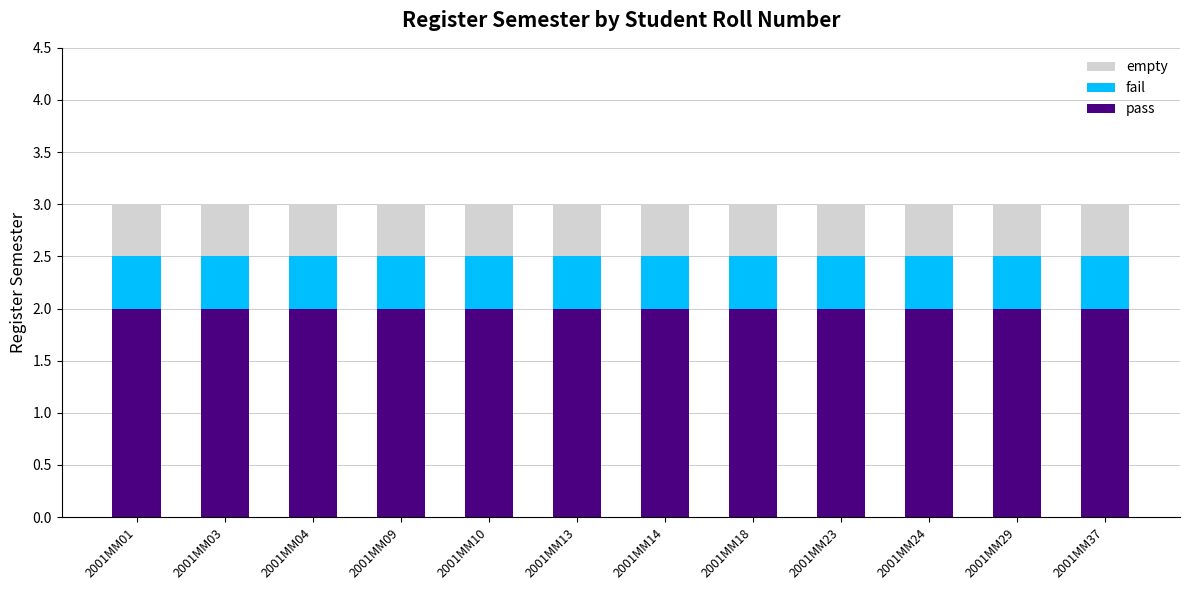

What is the lowest value of the pass series?

2.0